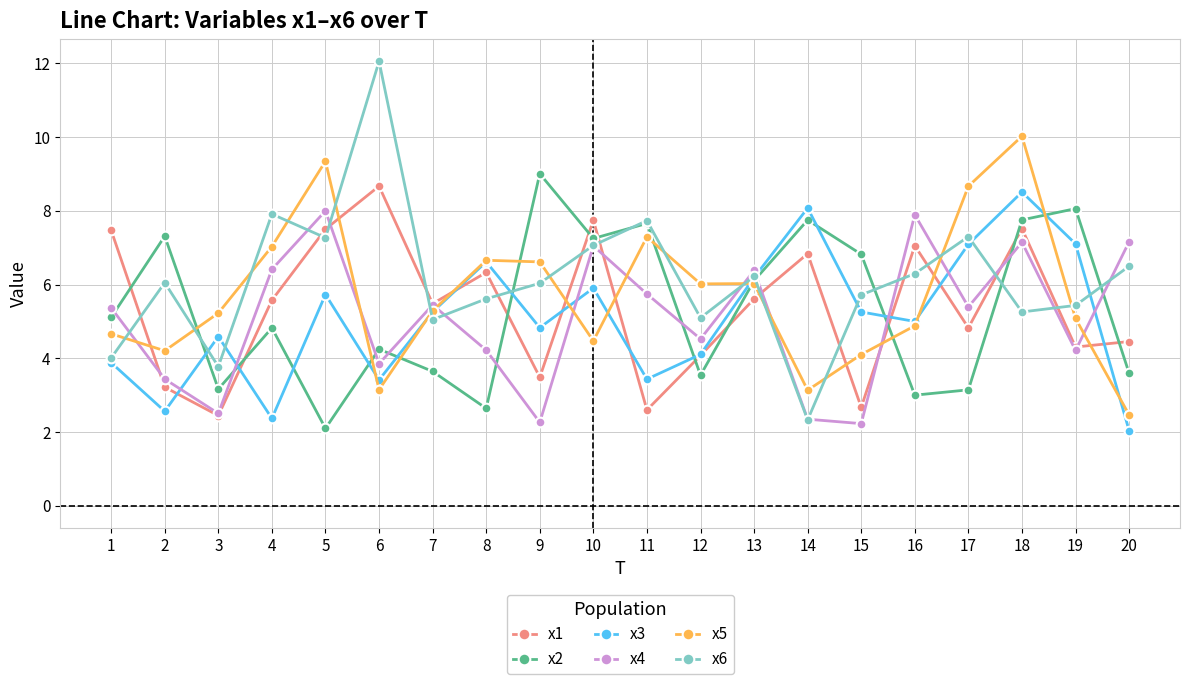

After their last crossing, which series has the higher values: x1 or x2?

x1